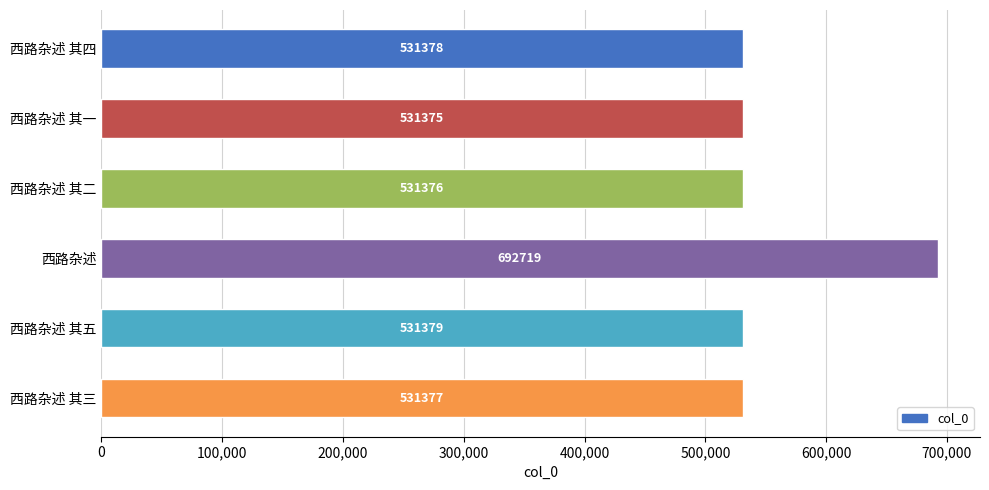

What position from the bottom is 西路杂述 其二?

4